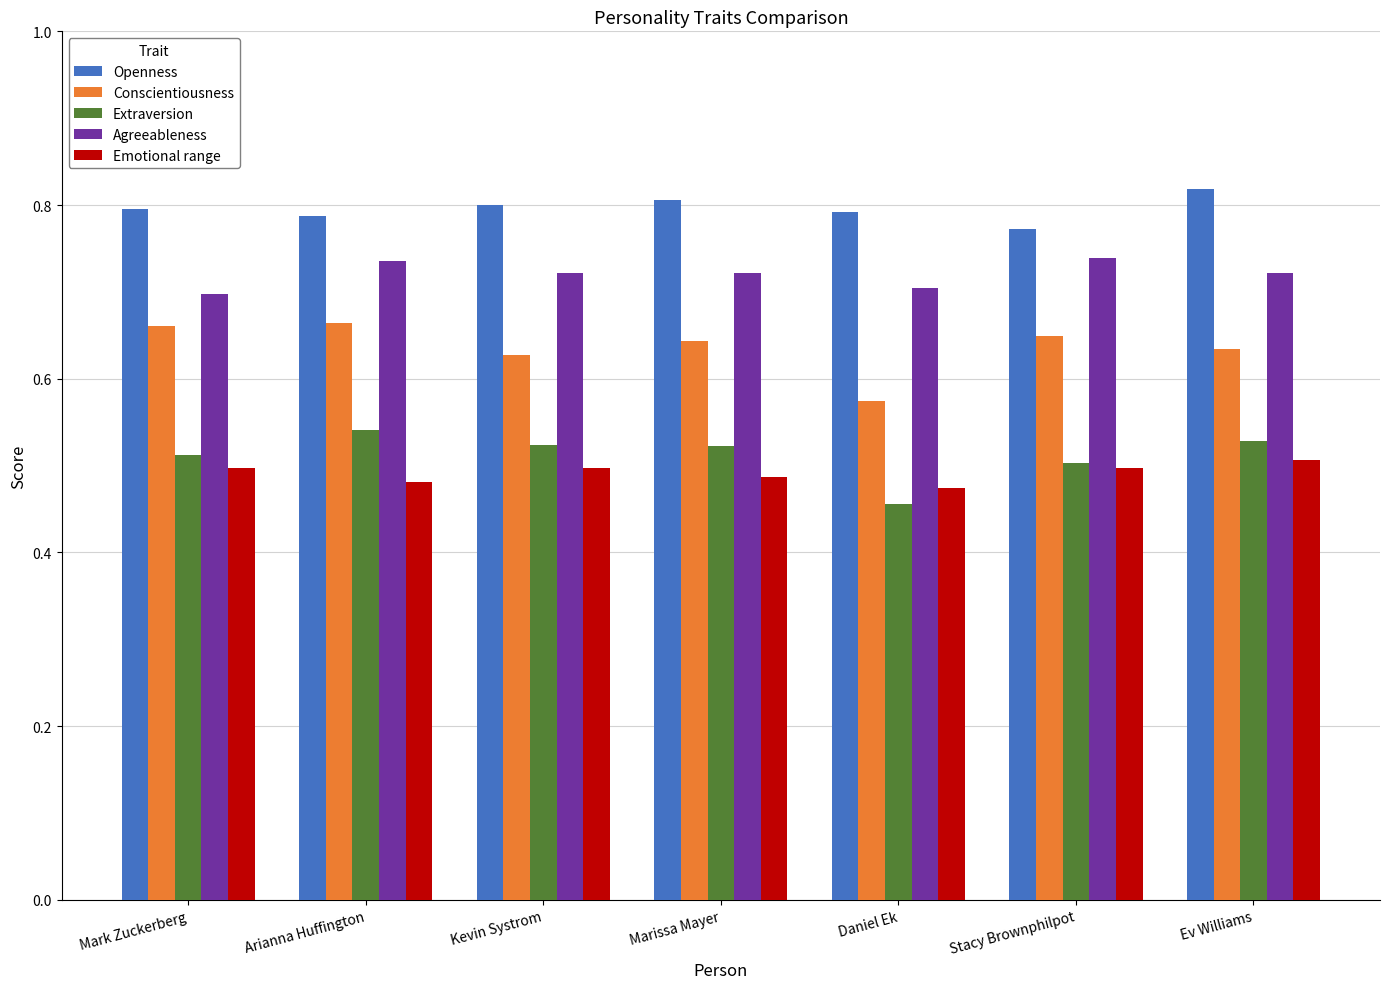

At which category does the chart reach its peak across all series?

Ev Williams